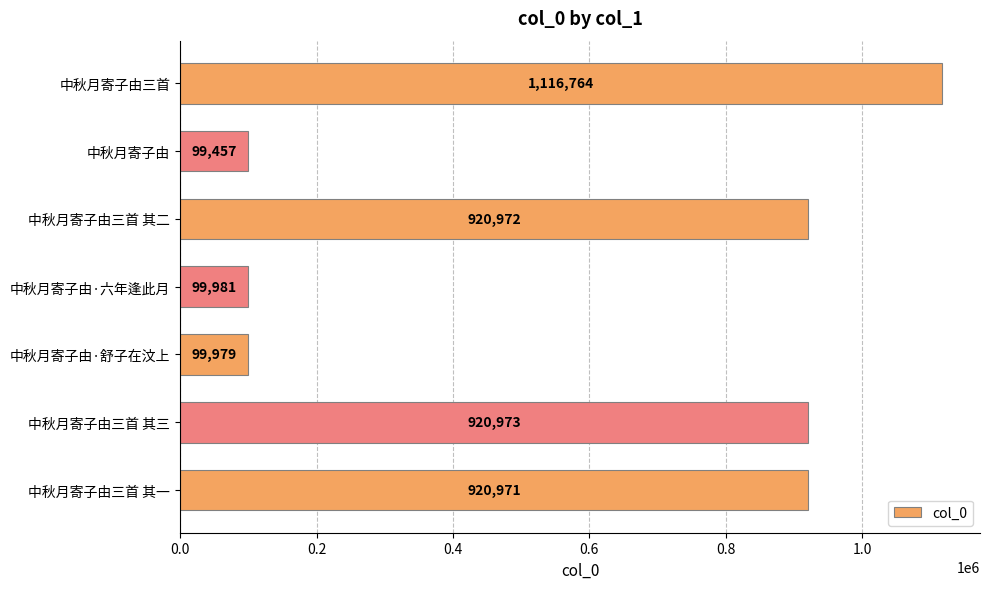

Which label corresponds to the largest value in the chart?

中秋月寄子由三首